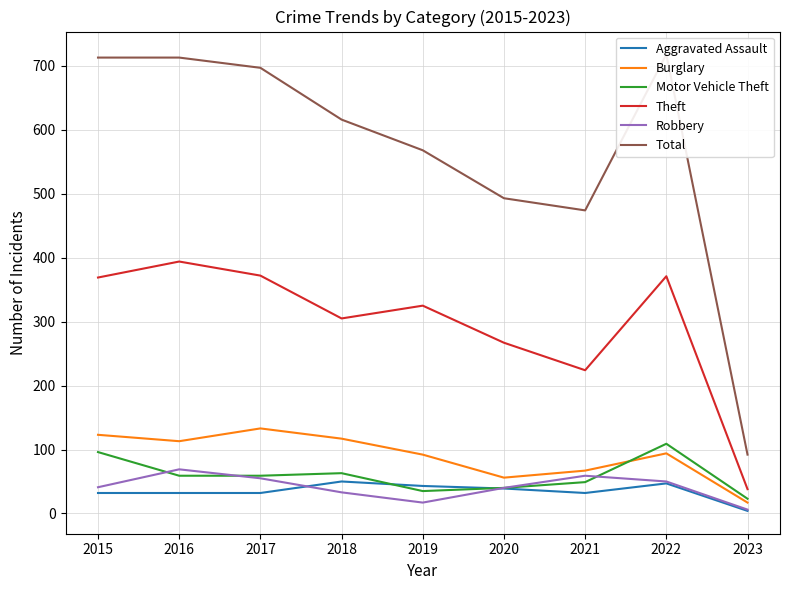

What is the average value of the Aggravated Assault series?

35